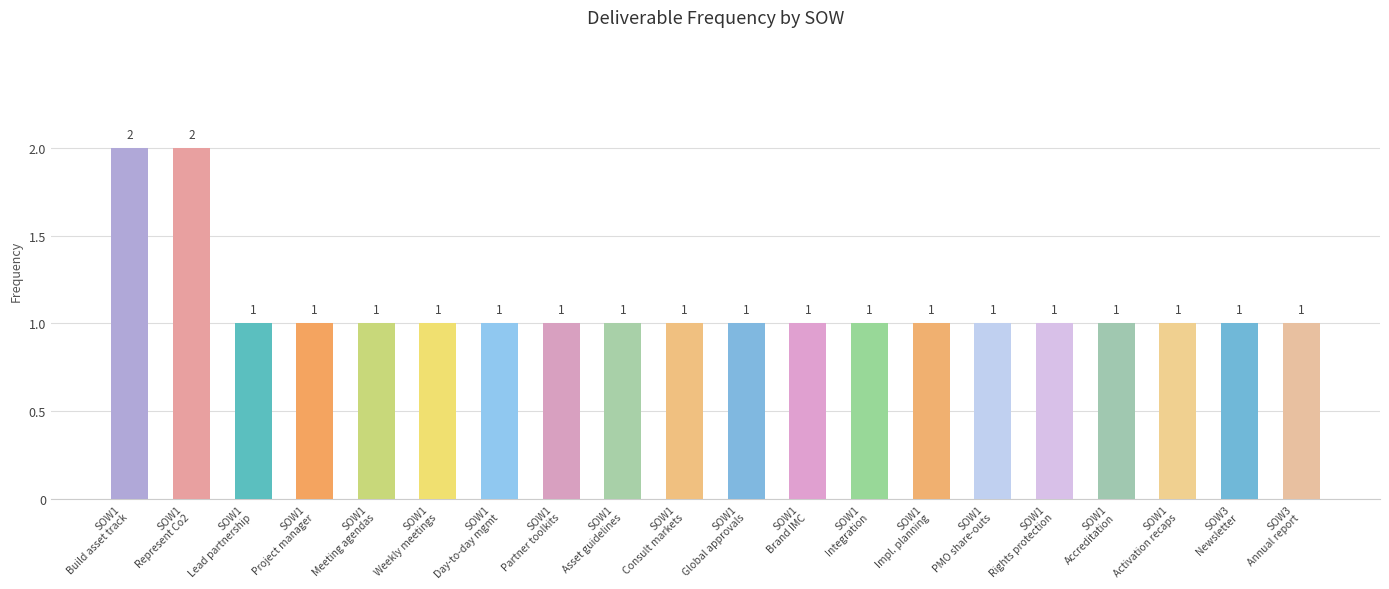

How many bars are there in total?

20